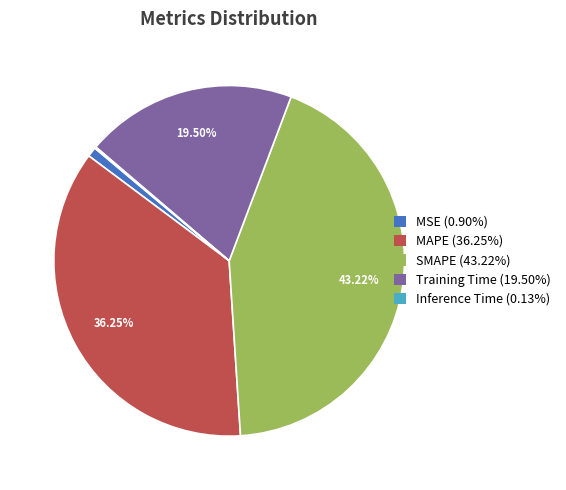

Which category has the biggest portion of the pie?

SMAPE